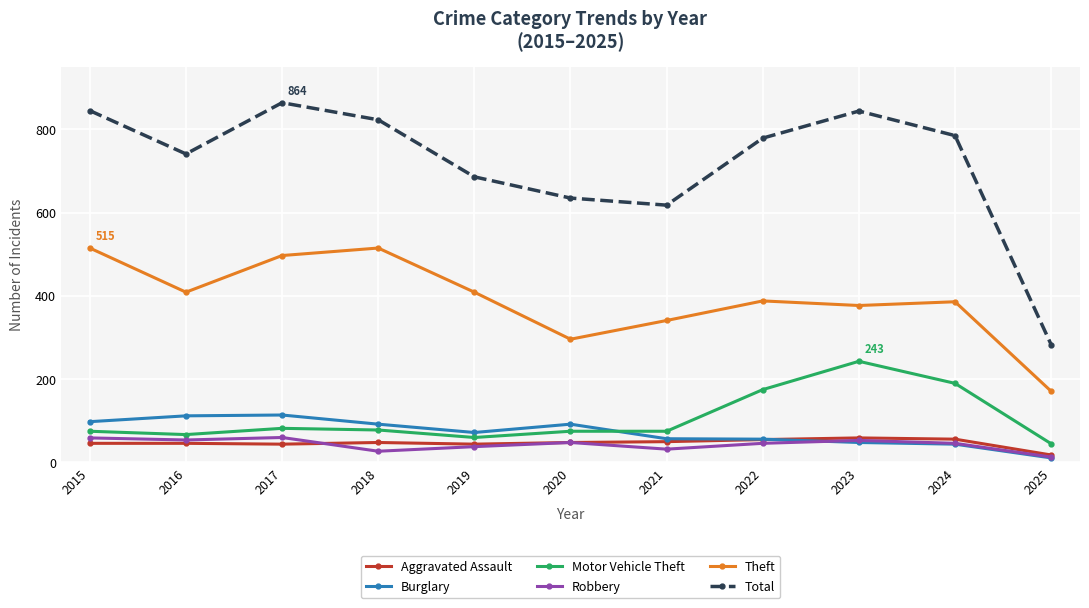

What is the average value of the Aggravated Assault series?

47